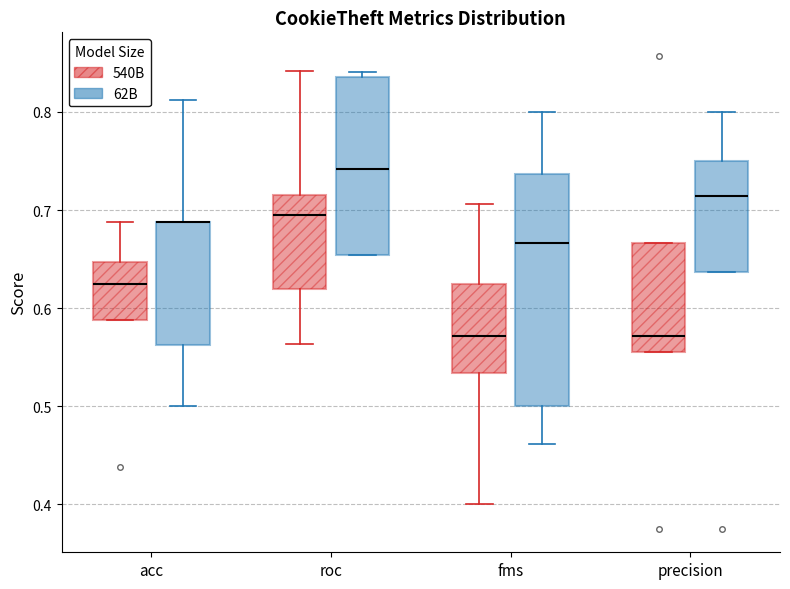

Reading left to right, read every box against the y-axis: the position of its median line, the range the box covers, and the ends of its whiskers. The values are not printed on the chart, so give them approximately, as read against the axis.

acc (540B): median 0.63, box 0.59 to 0.65, whiskers 0.59 to 0.69
acc (62B): median 0.69 (drawn on the box's upper edge), box 0.56 to 0.69, whiskers 0.50 to 0.81
roc (540B): median 0.69, box 0.62 to 0.72, whiskers 0.56 to 0.84
roc (62B): median 0.74, box 0.65 to 0.84, whiskers 0.65 to 0.84 (just above the box's upper edge)
fms (540B): median 0.57, box 0.53 to 0.63, whiskers 0.40 to 0.71
fms (62B): median 0.67, box 0.50 to 0.74, whiskers 0.46 to 0.80
precision (540B): median 0.57, box 0.56 to 0.67, whiskers 0.56 to 0.67
precision (62B): median 0.71, box 0.64 to 0.75, whiskers 0.64 to 0.80